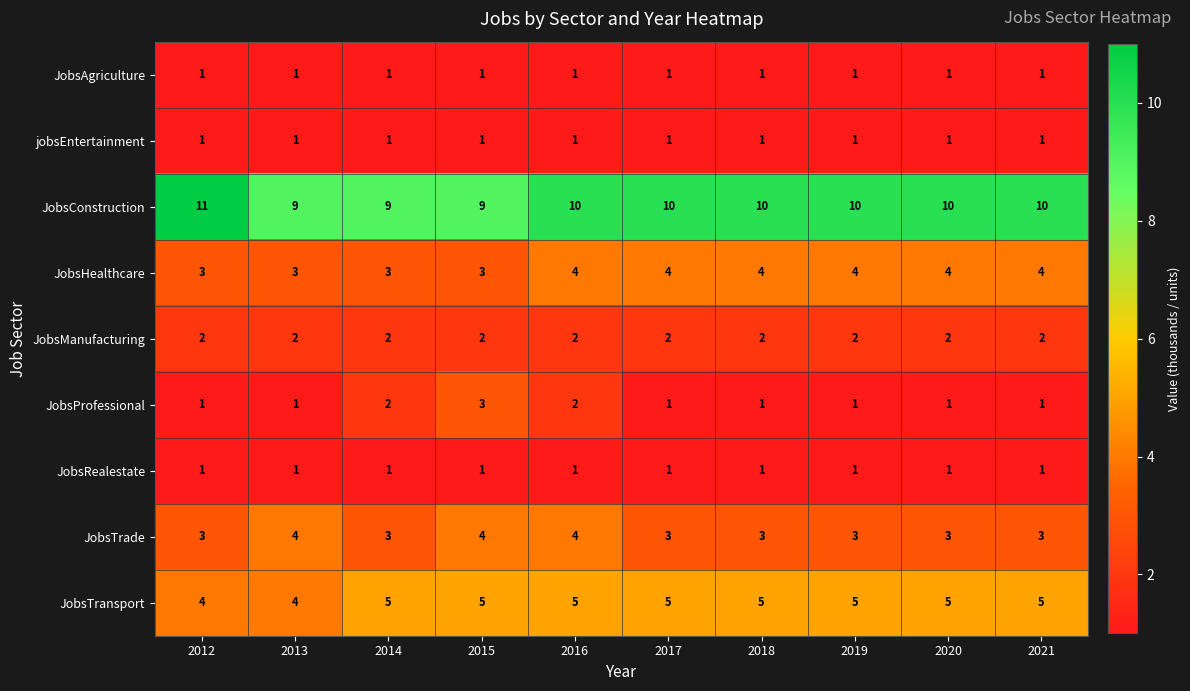

The value of JobsConstruction at 2017 is 3. True or false?

False